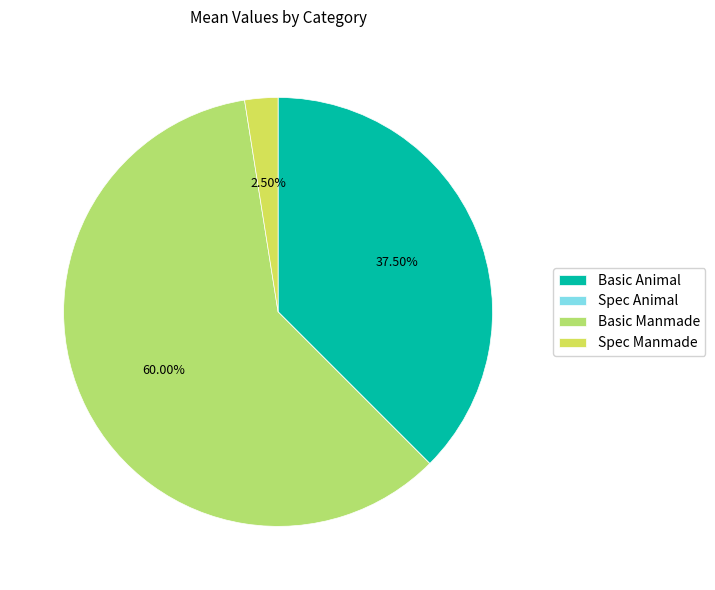

Does any single category account for the majority?

Yes